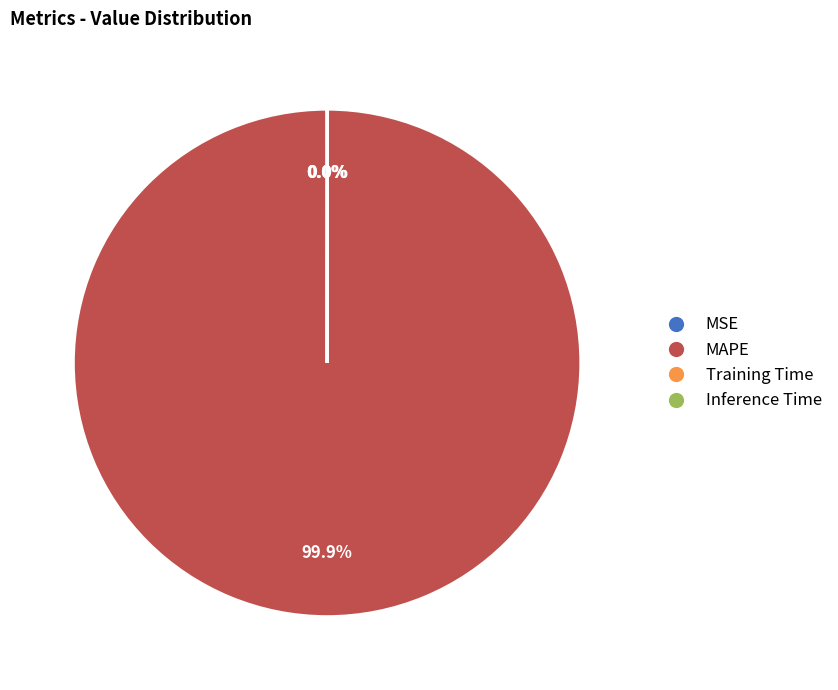

Which slice is the largest?

MAPE